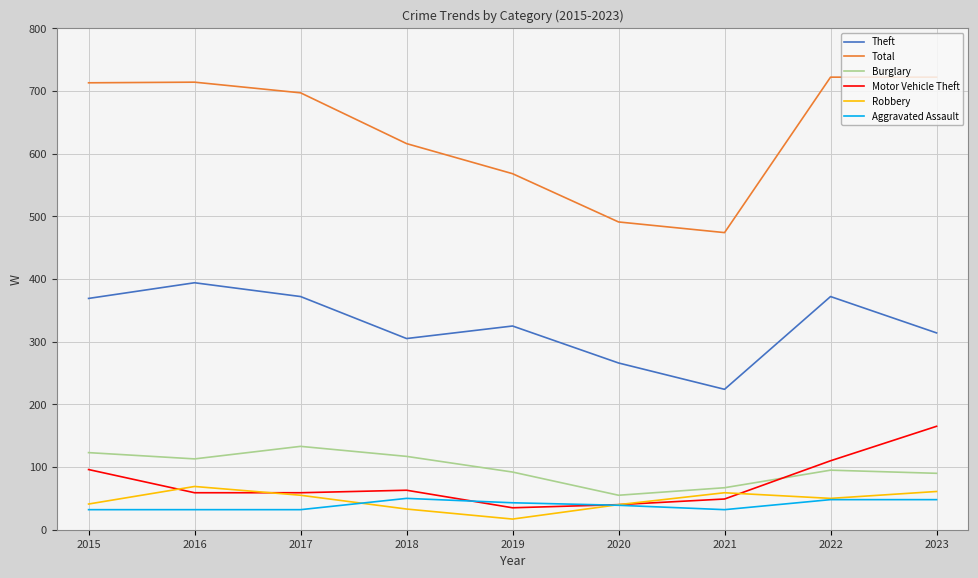

Which series has the widest spread of values?

Total